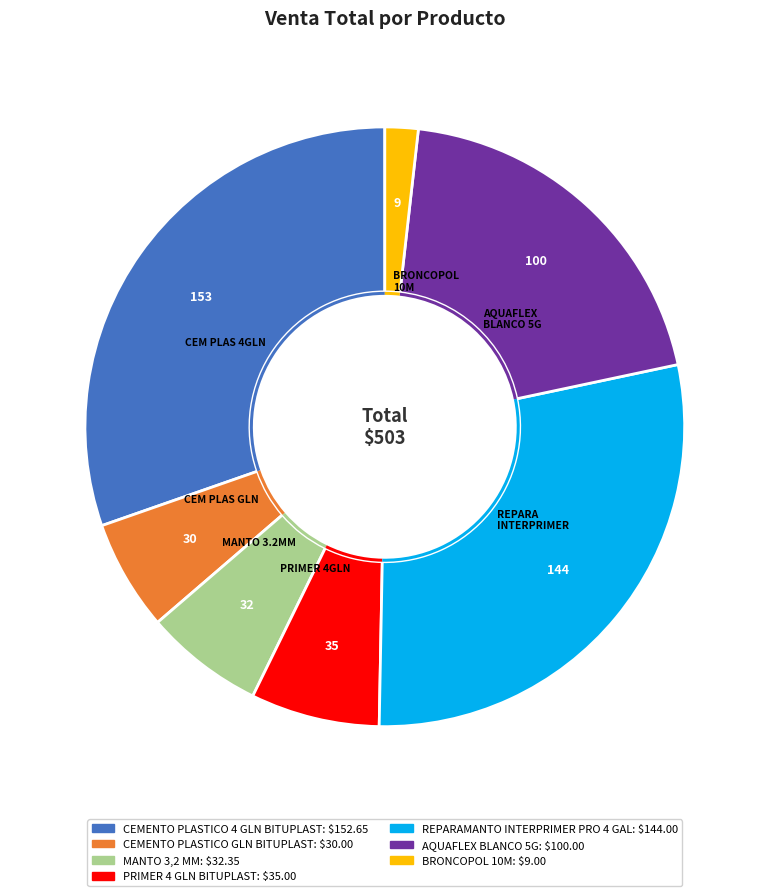

Which category has the biggest portion of the pie?

CEMENTO PLASTICO 4 GLN BITUPLAST